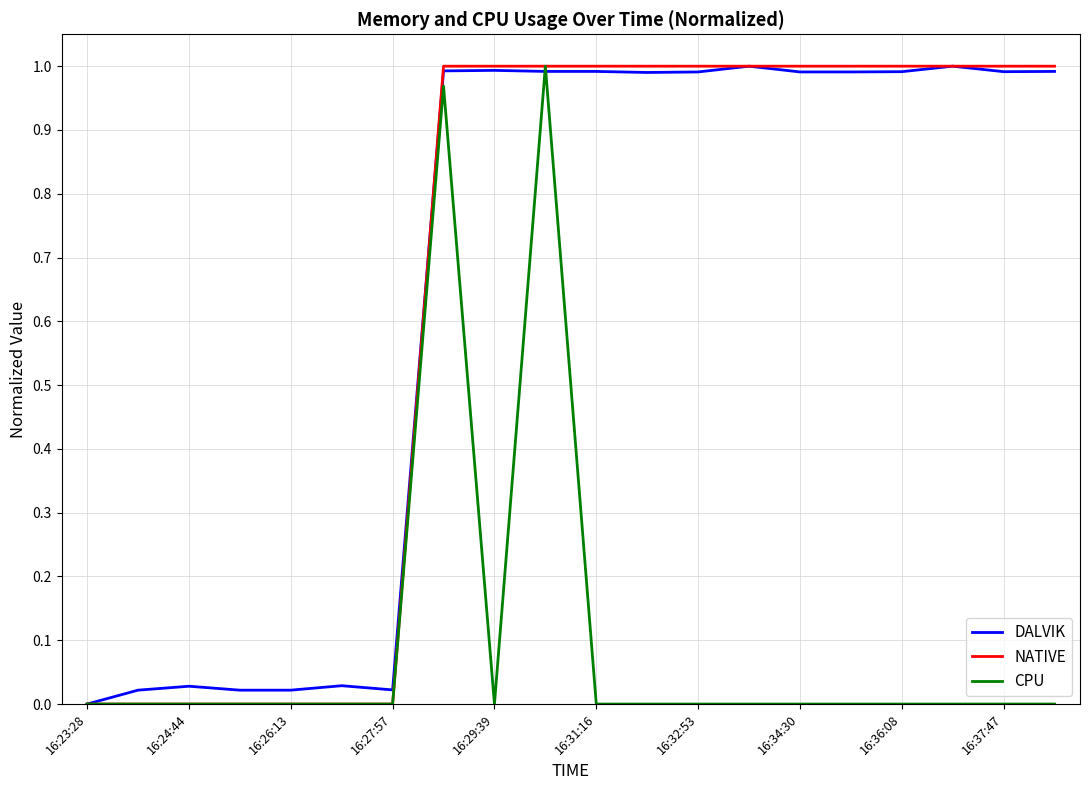

True or false: NATIVE has more than 0 points higher than both neighbors.

False